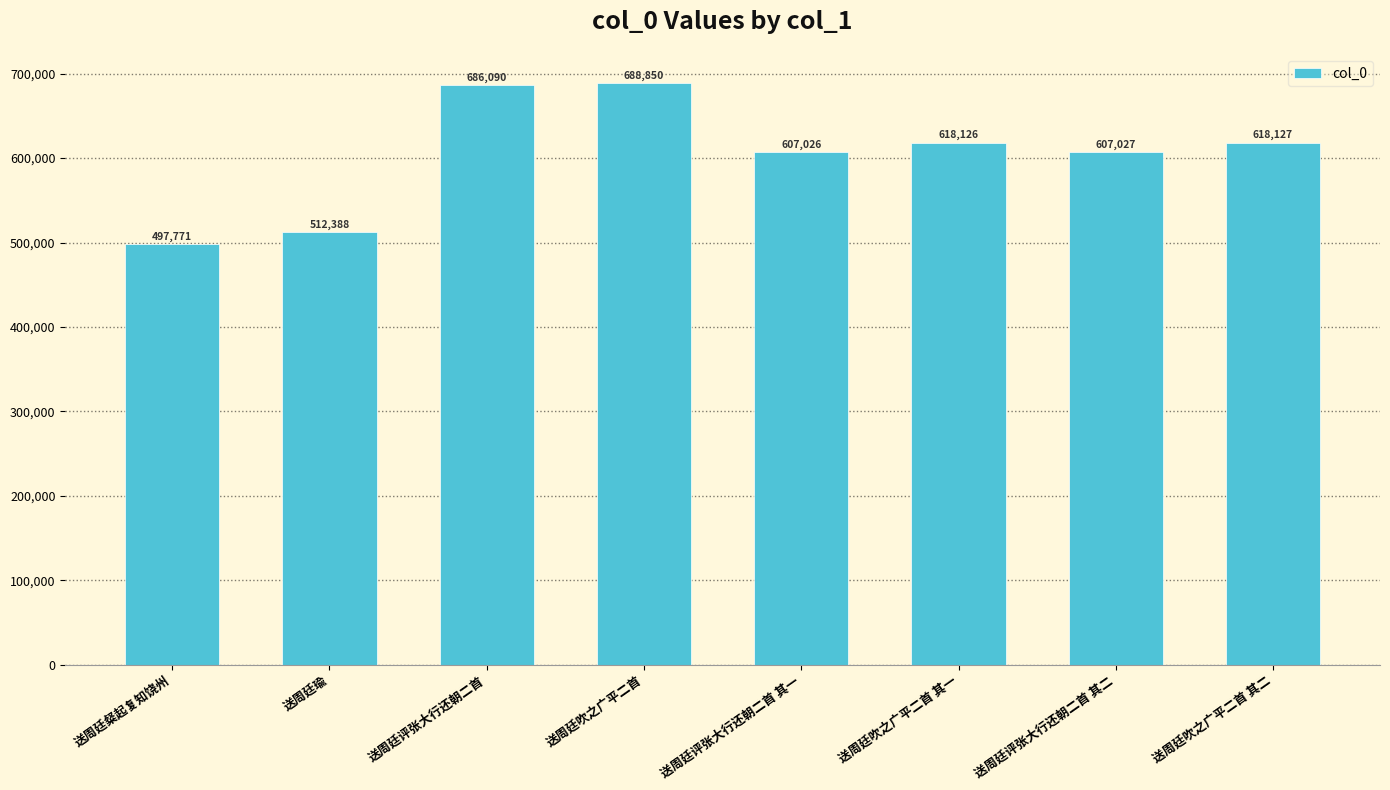

How many distinct data groups are displayed?

1